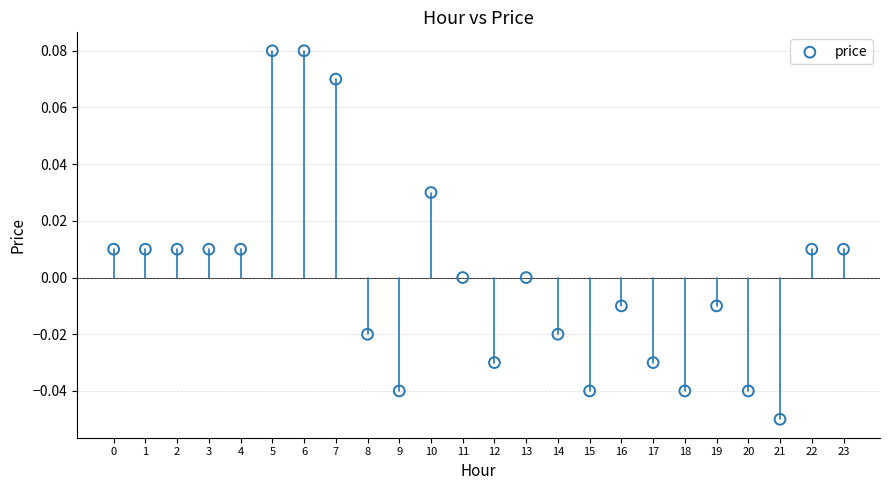

How many data points are displayed?

24